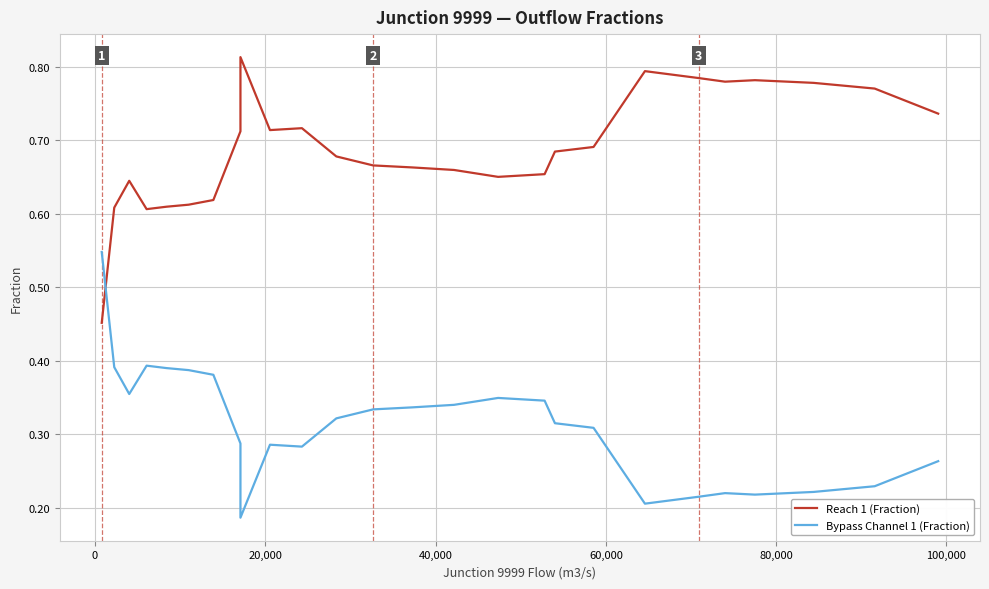

Is this an area chart (filled region under the line)?

No